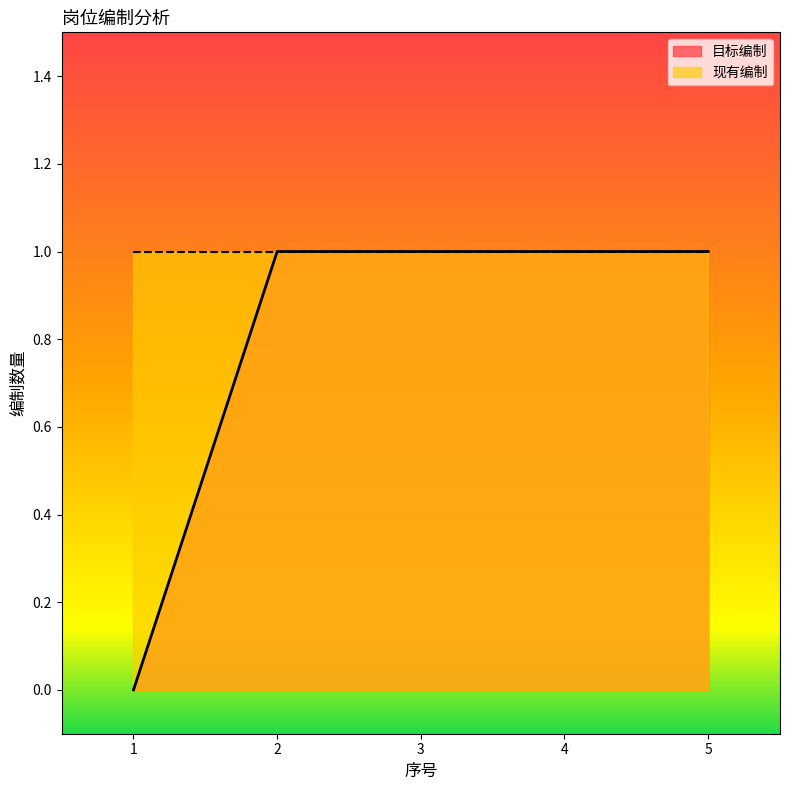

Which has a higher value, 4 or 3?

4